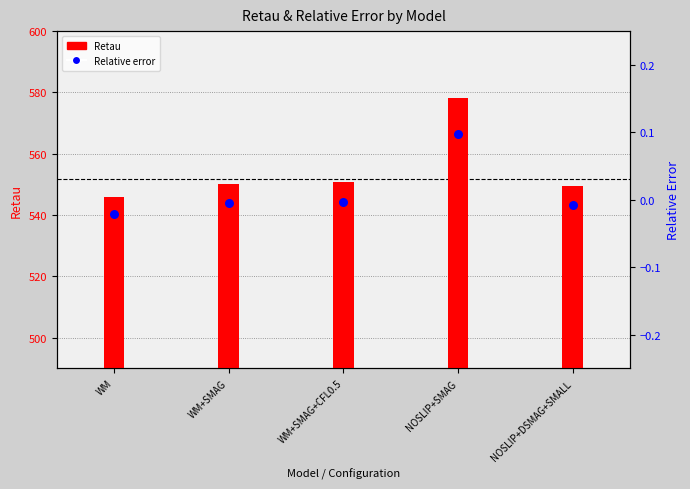

Which series has the largest Y range (max minus min)?

Retau